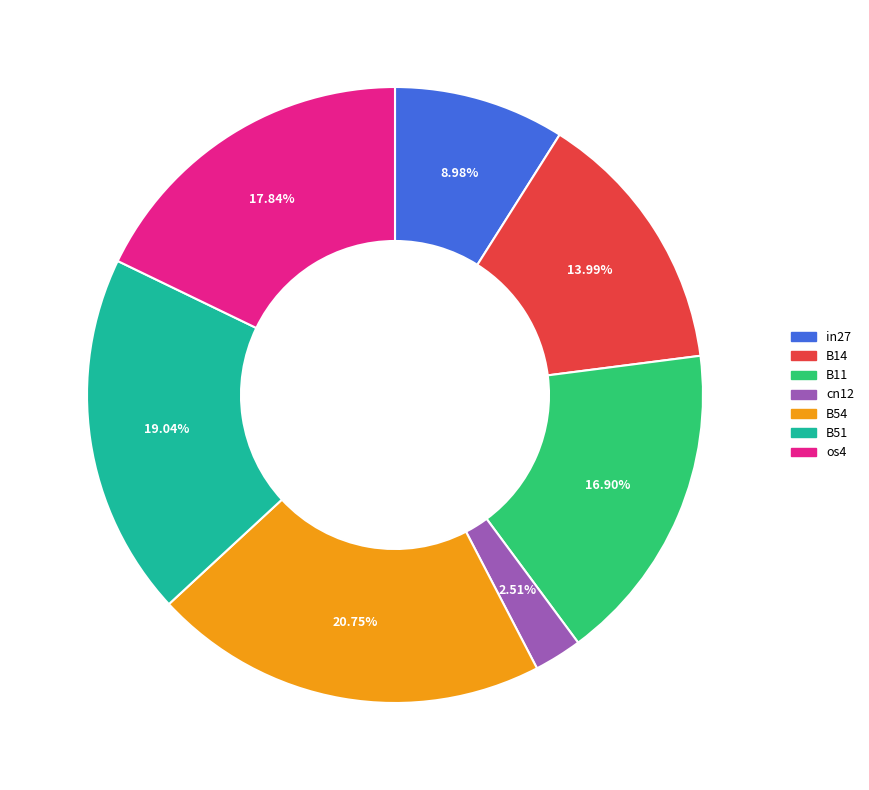

How much of the chart is everything except cn12?

97.5%